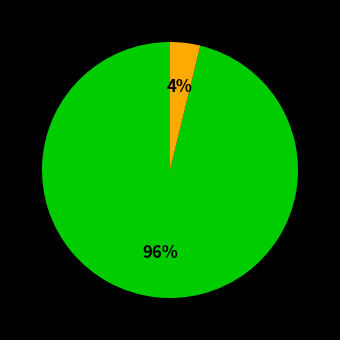

How many segments does this pie chart have?

2